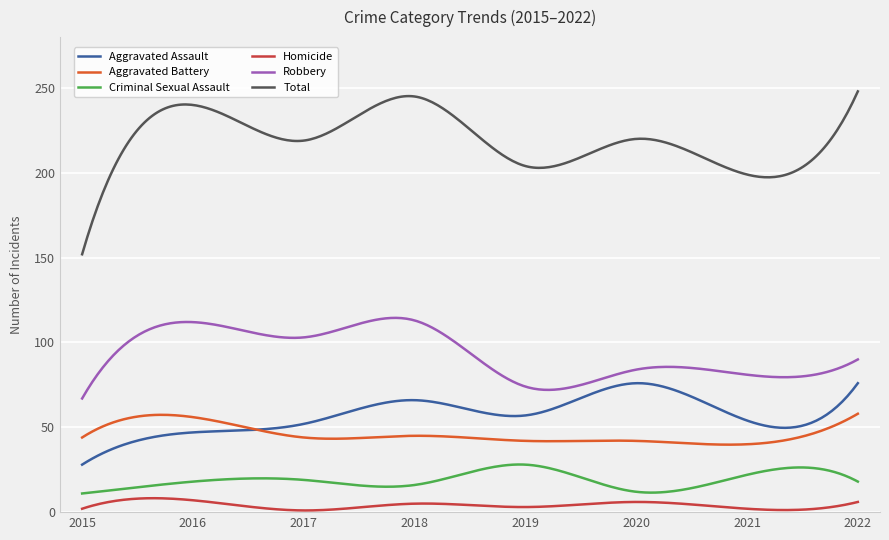

Which series has the largest total across all categories?

Total